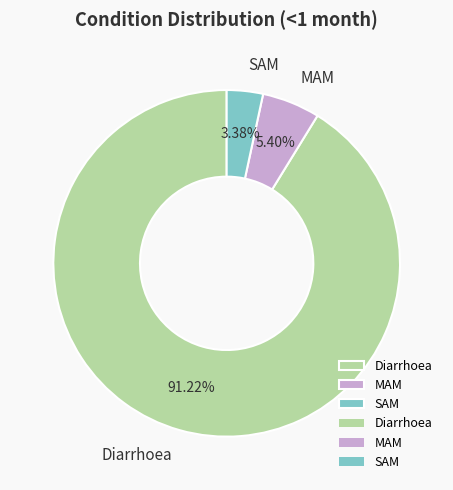

To the nearest percent, what is the average slice percentage?

33%